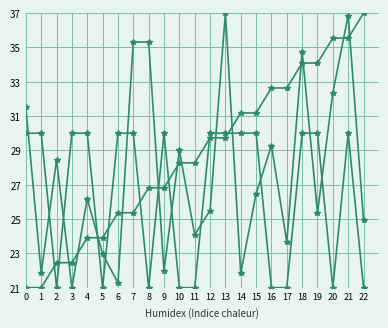

How many lines are shown in the chart?

3